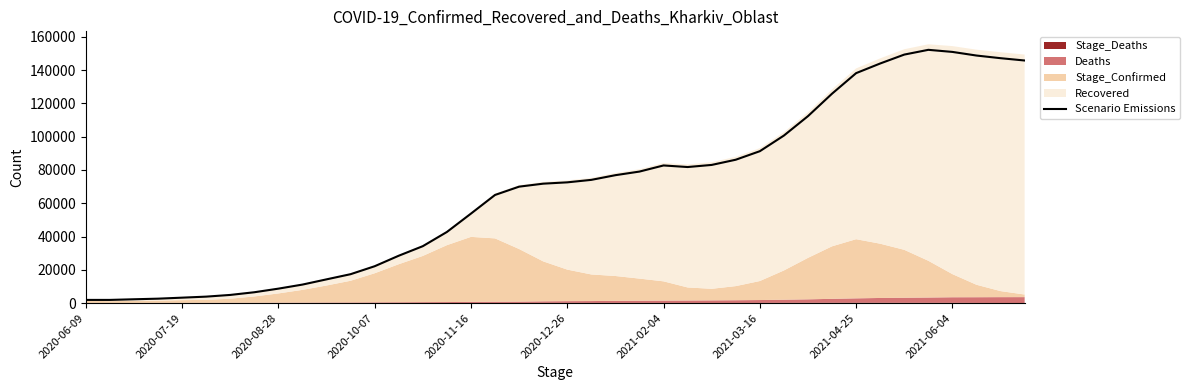

What is the average value?

67753